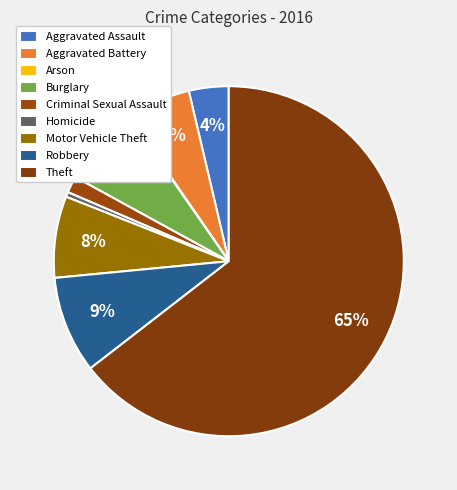

What is the total percentage of Theft and Aggravated Assault?

68.2%